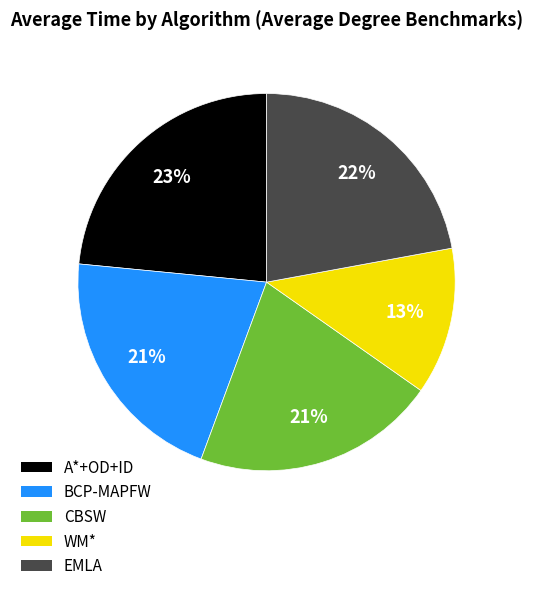

Between BCP-MAPFW and A*+OD+ID, which is larger?

A*+OD+ID